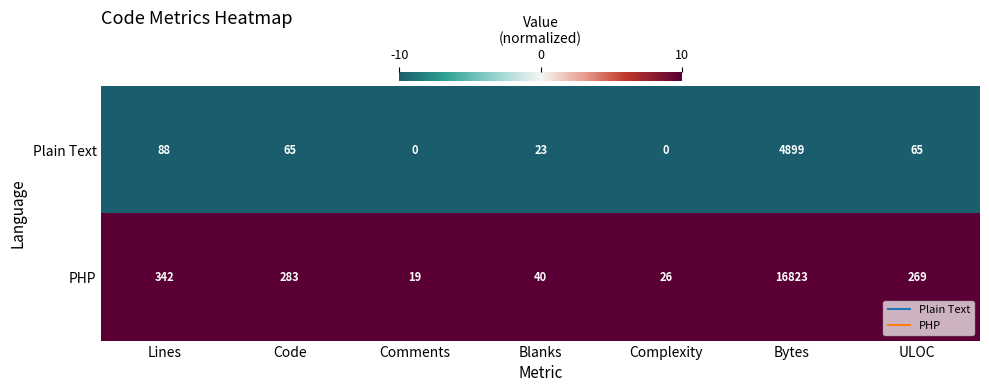

Reading right to left, extract all data points from this chart.

Plain Text: 65	4899	0	23	0	65	88
PHP: 269	16823	26	40	19	283	342